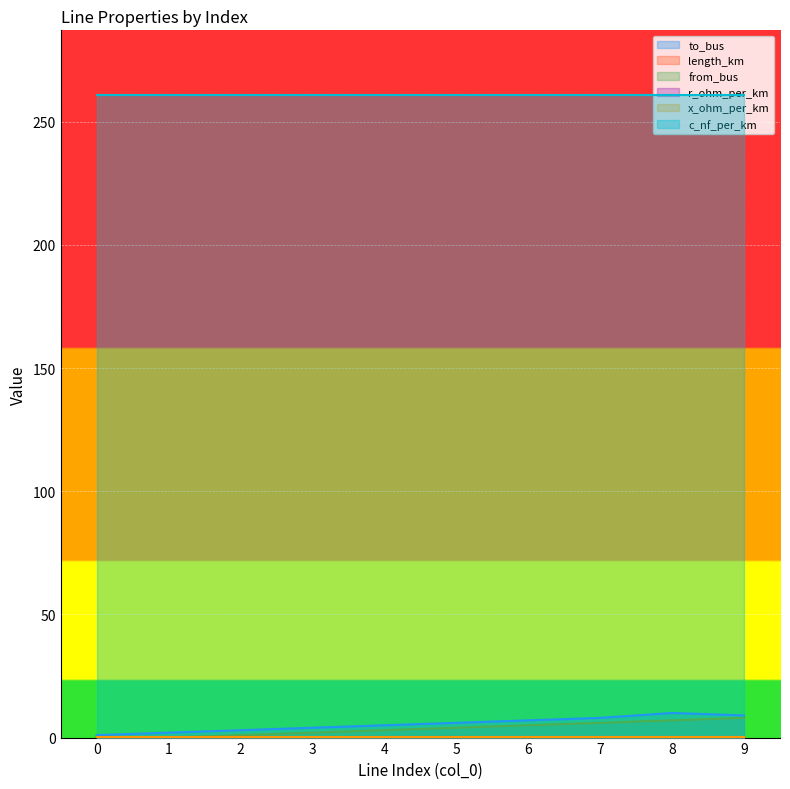

What is the greatest value displayed?

261.0